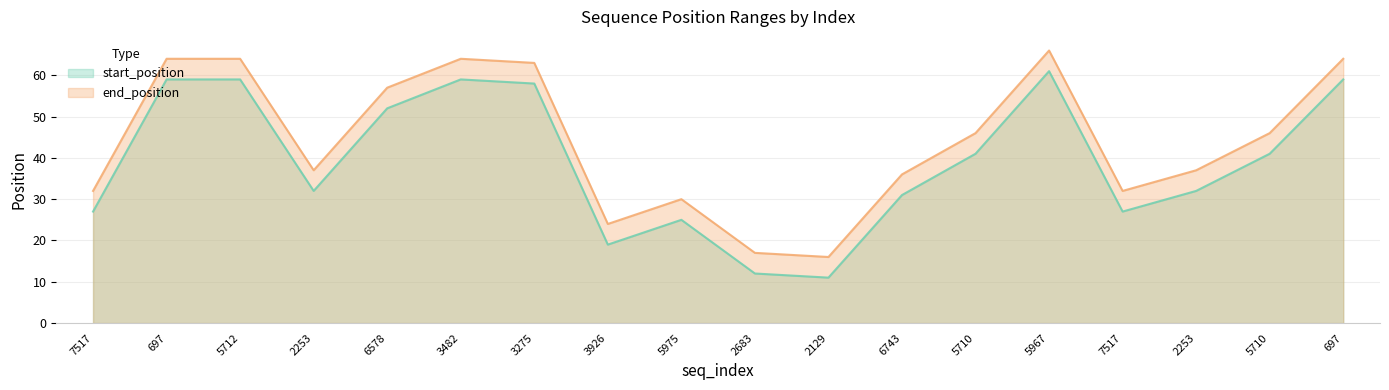

Is the value of start_position at 2683 greater than the value of end_position at 7517?

No